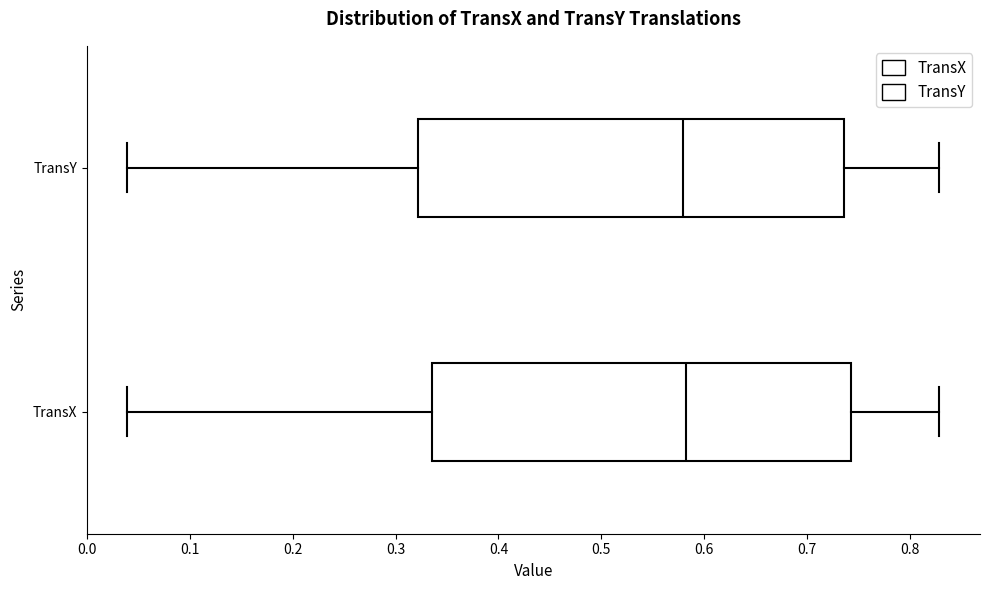

Where does the left whisker of the box for TransY end on the x-axis? The values are not printed on the chart, so give them approximately, as read against the axis.

0.04